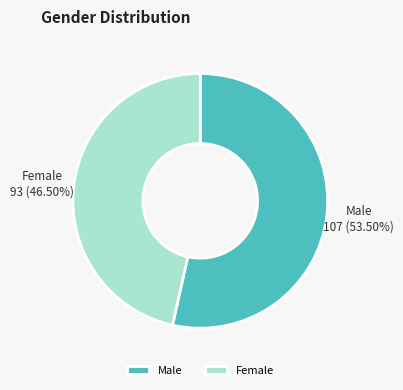

Combined, do Male and Female account for over 50%?

Yes